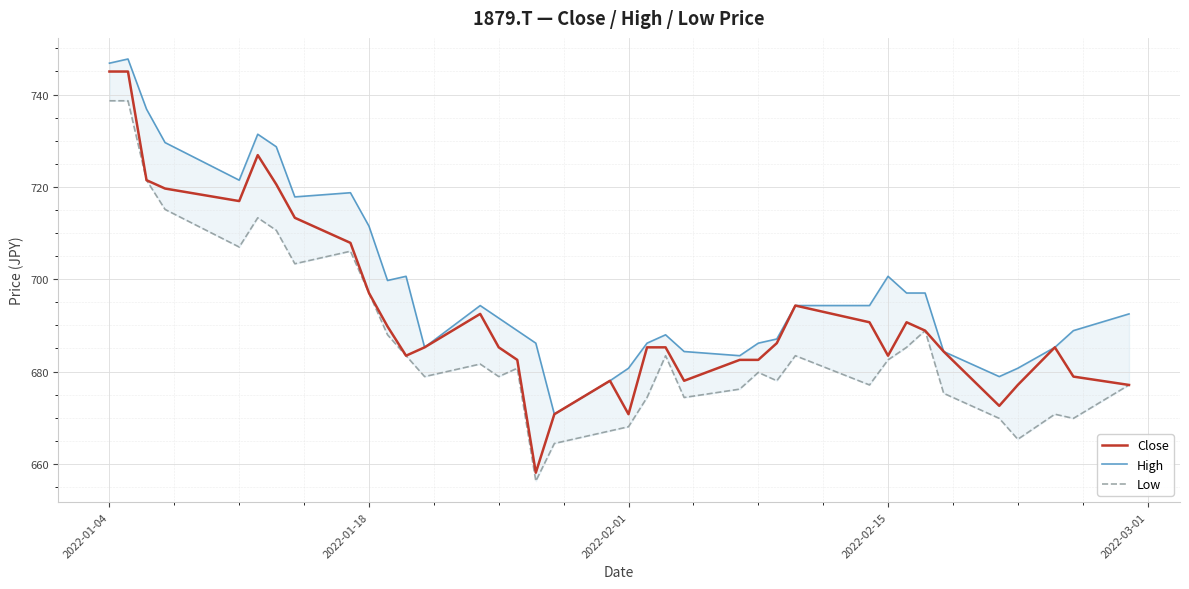

What are all the series names shown in the legend?

Close, High, Low